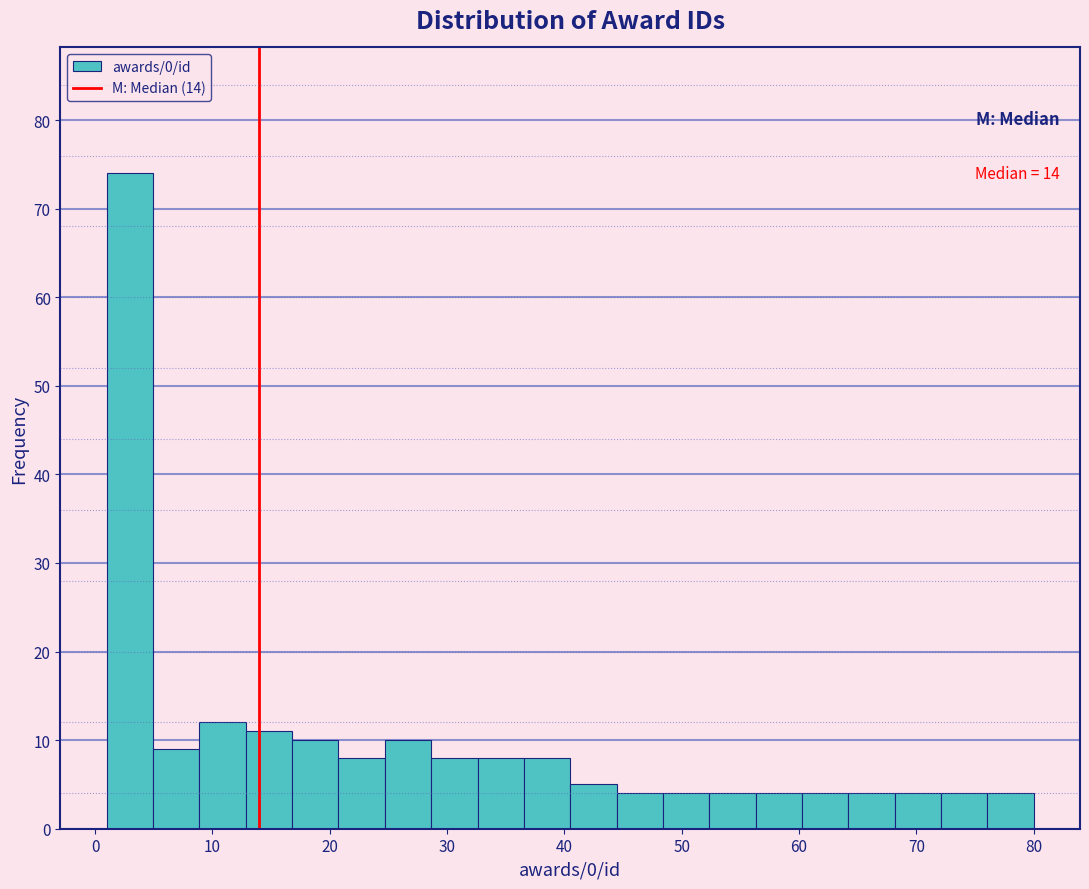

Around what value on the x-axis is the tallest bar? Give the approximate position of its centre, as read against the axis.

3